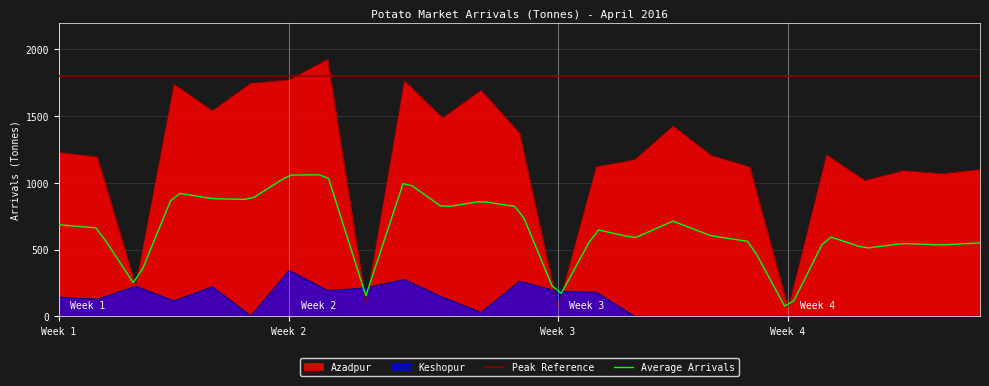

Where is Azadpur nearest to the value 992?

27/04